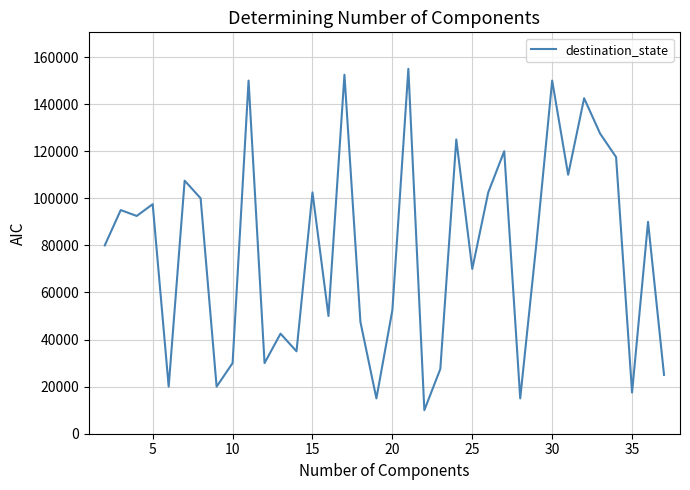

What is the difference between the maximum and minimum values?

145000